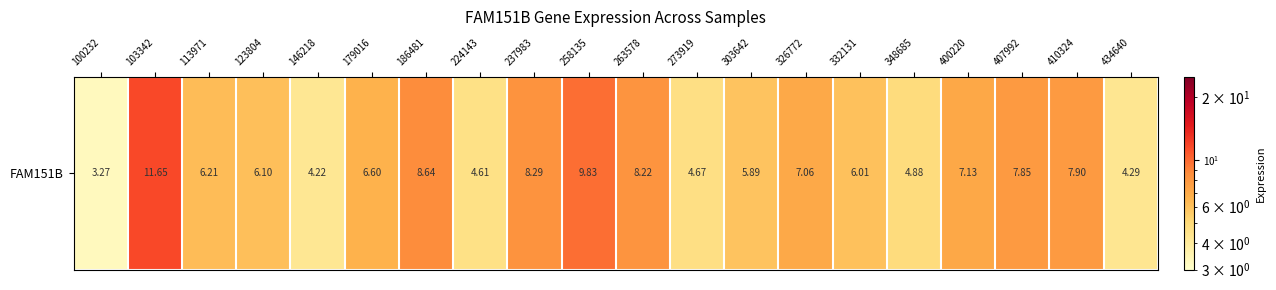

What is the sum of all values?

133.3